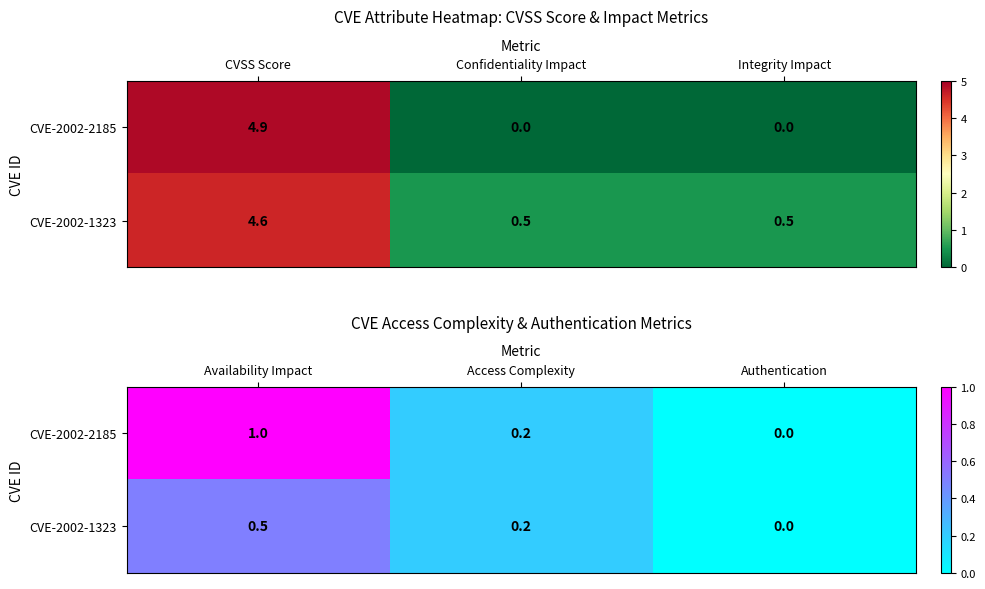

Rank the series at Authentication from lowest to highest value.

CVE-2002-2185, CVE-2002-1323